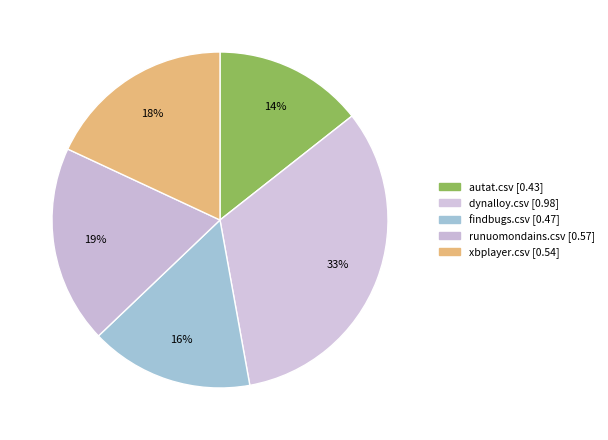

The autat.csv slice represents 26% of the pie. True or false?

False